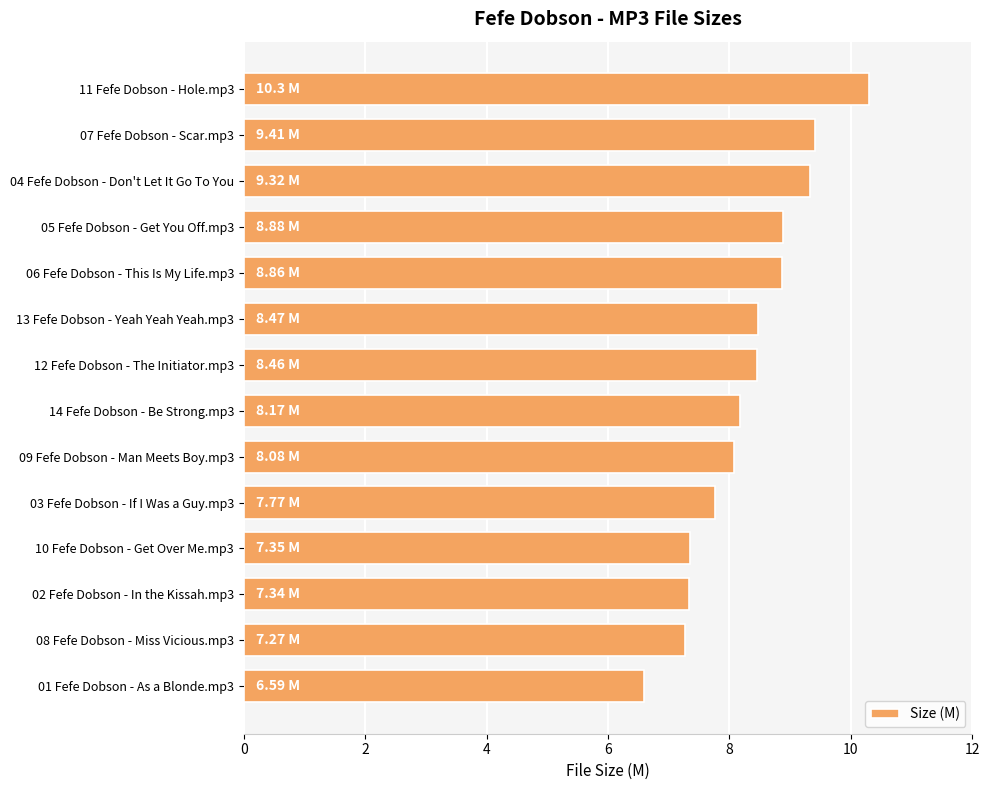

How many data points are above 8?

9